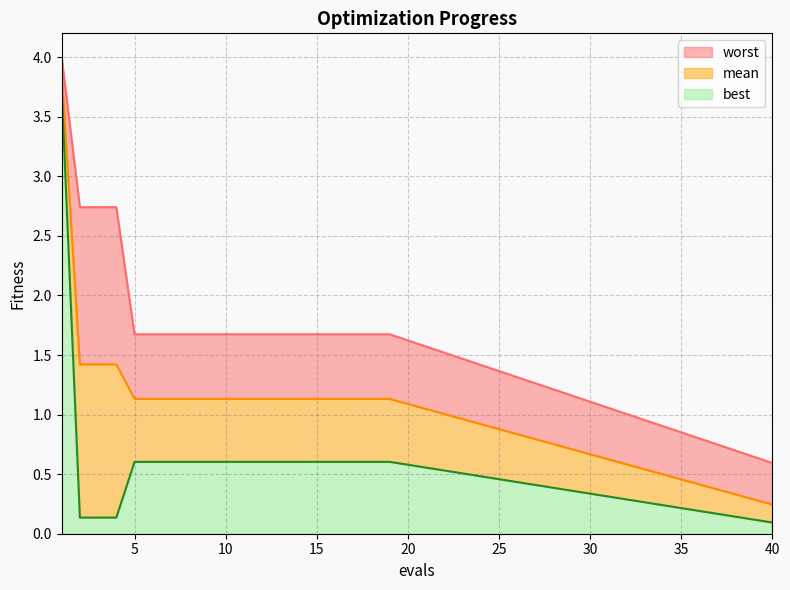

What is the total value across all series at 1?

11.6